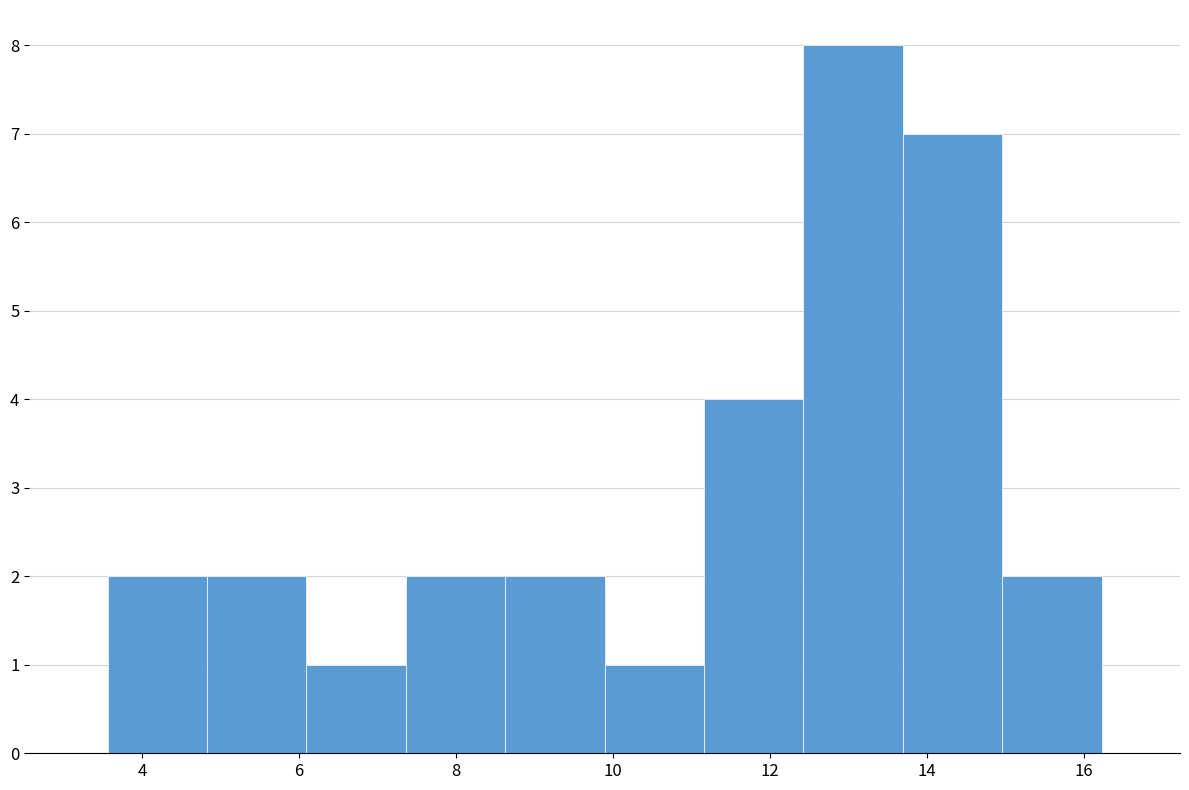

Reading left to right, list every bar in this chart as the range it spans on the x-axis followed by its height. Neither the bar edges nor the heights are printed on the chart, so give them approximately, as read against the axes.

3.6 to 4.8: 2
4.8 to 6.0: 2
6.0 to 7.4: 1
7.4 to 8.6: 2
8.6 to 9.8: 2
9.8 to 11.2: 1
11.2 to 12.4: 4
12.4 to 13.6: 8
13.6 to 15.0: 7
15.0 to 16.2: 2